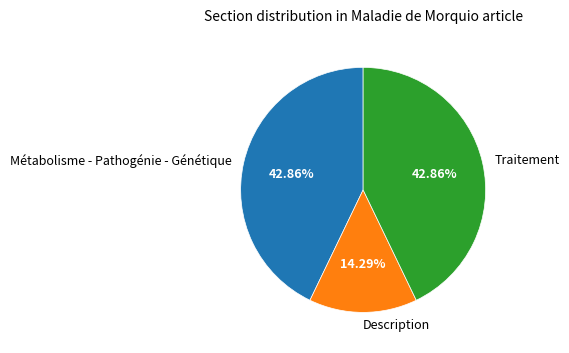

What percentage is the Métabolisme - Pathogénie - Génétique slice, to the nearest percent?

43%